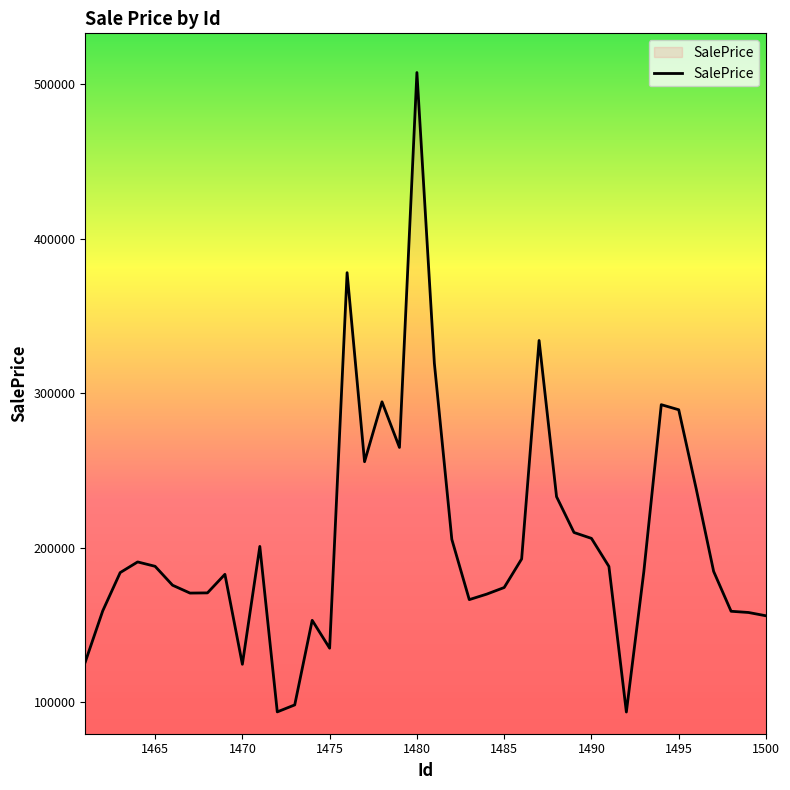

What is the difference between the maximum and minimum values?

413938.5